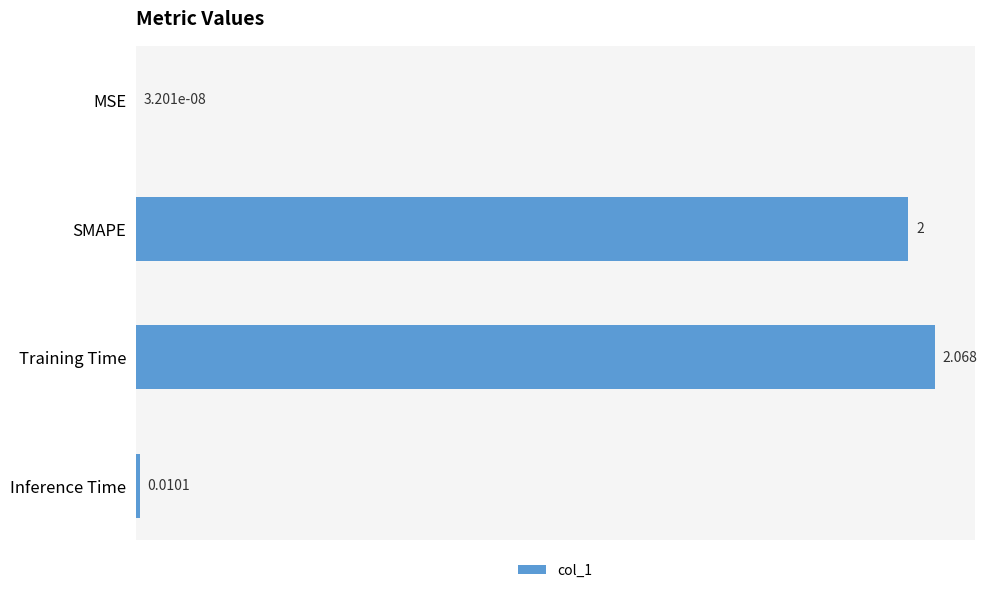

Which has a higher value, Training Time or MSE?

Training Time